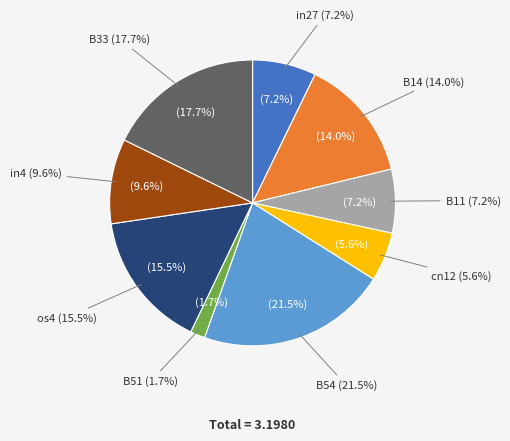

Combined, do in27 and B51 account for over 50%?

No